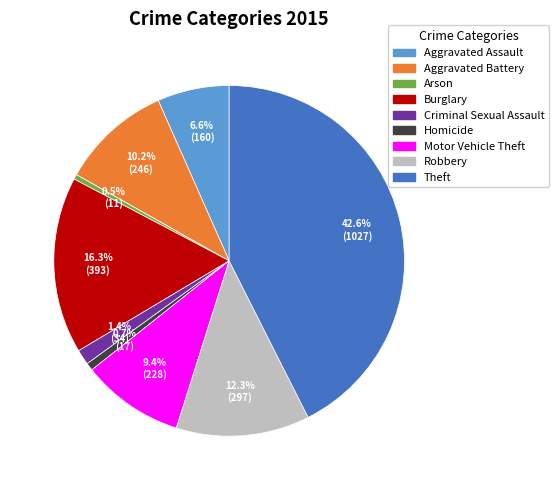

How many slices are in this pie chart?

9